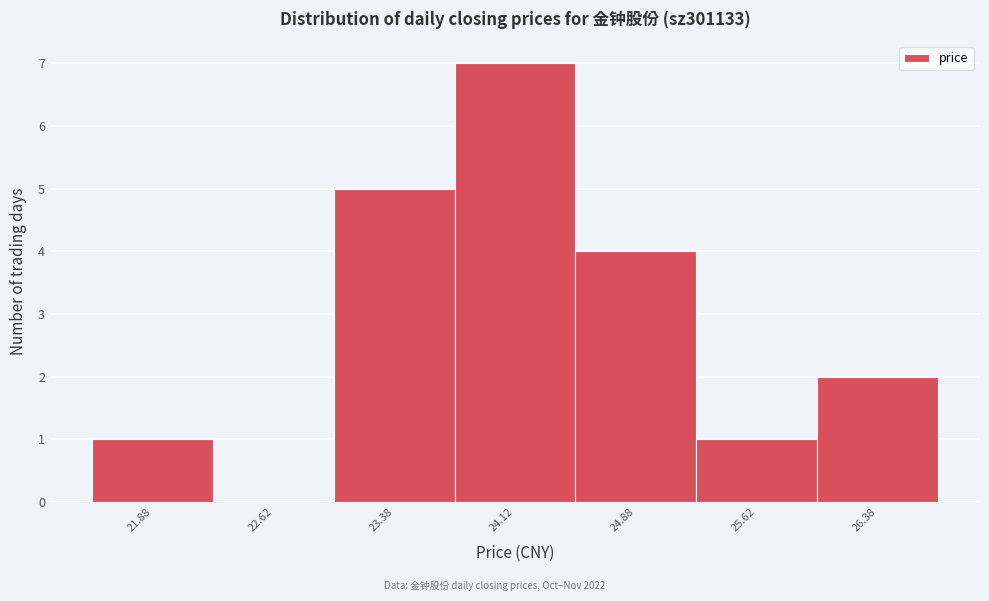

Which range on the x-axis has the tallest bar?

23.75 to 24.50